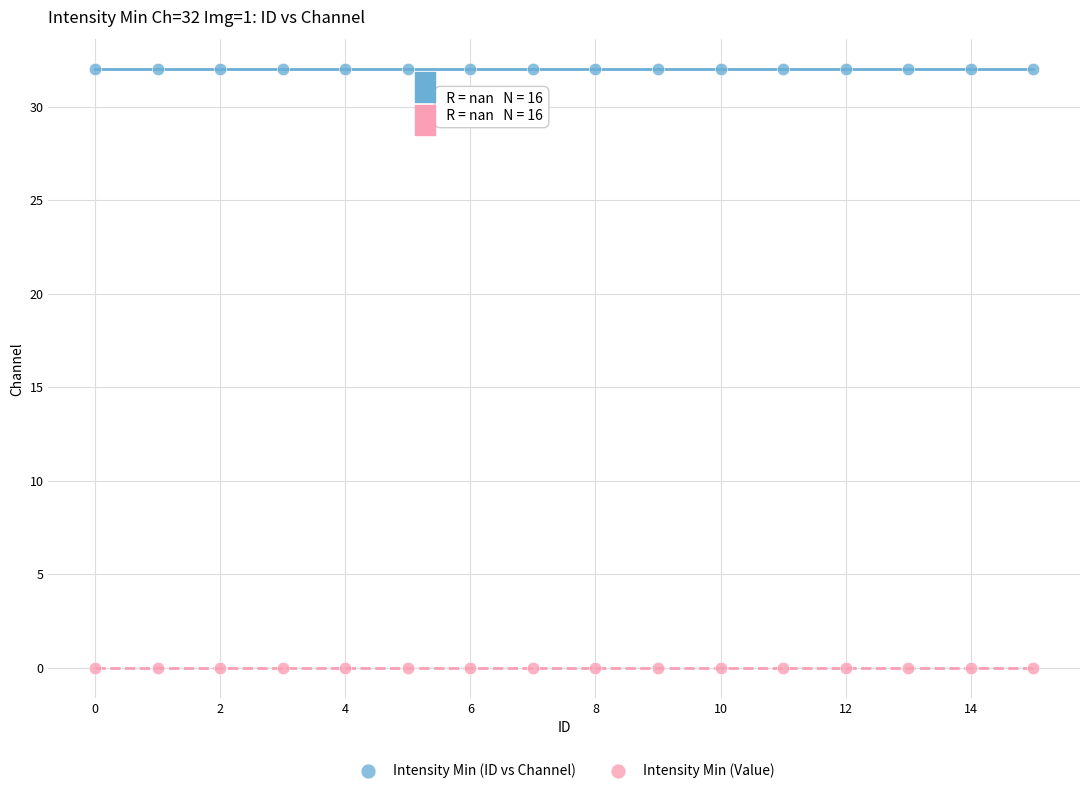

Which series reaches the maximum Y coordinate?

Intensity Min (ID vs Channel)